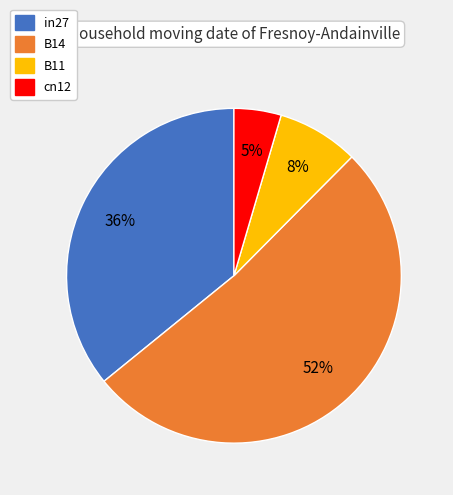

Does any single category account for the majority?

Yes